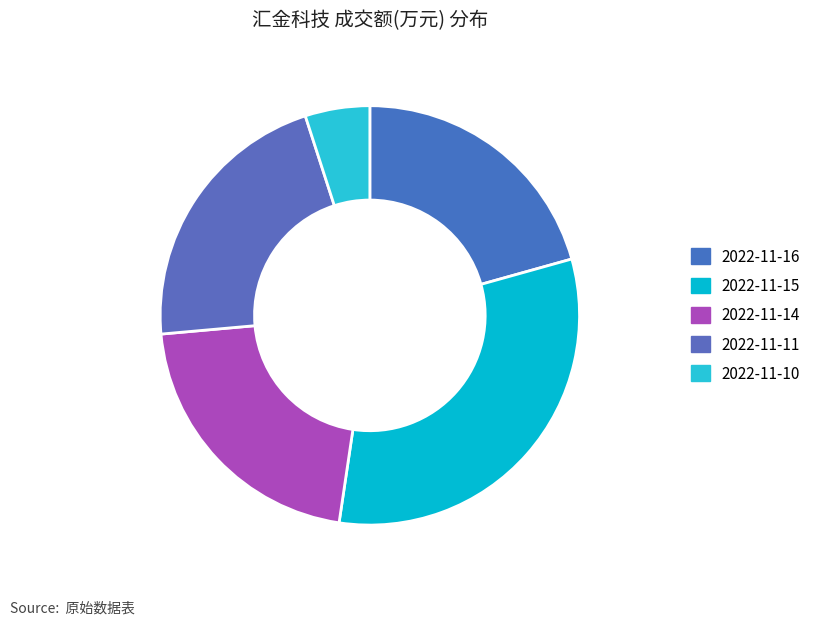

The 2022-11-10 slice represents 18% of the pie. True or false?

False